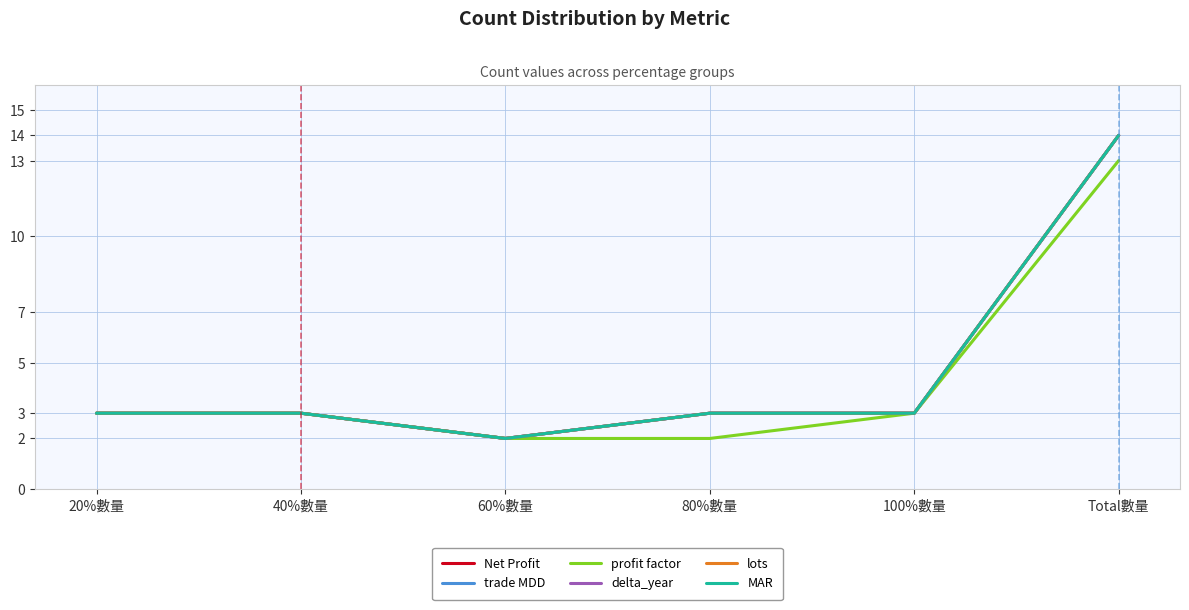

What is the sum of all profit factor values?

26